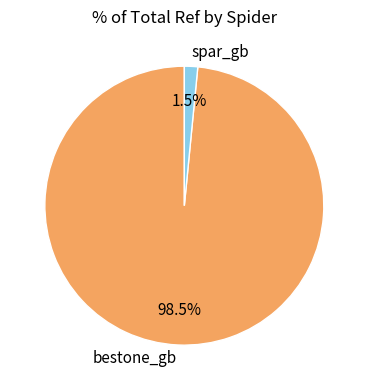

Which category has the smallest portion of the pie?

spar_gb